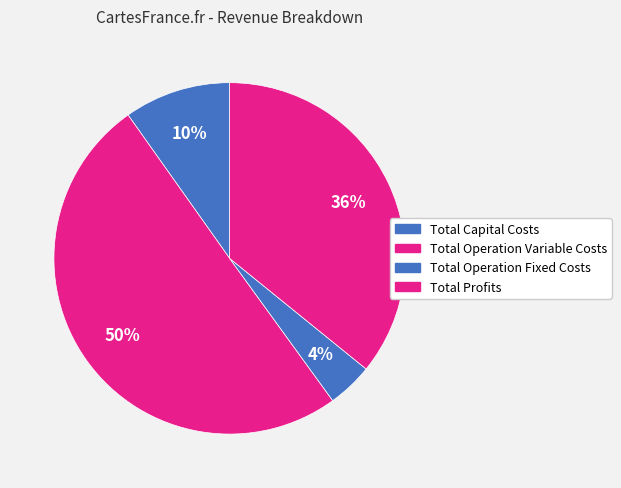

To the nearest percent, what is the difference between the largest and smallest slice percentages?

46%